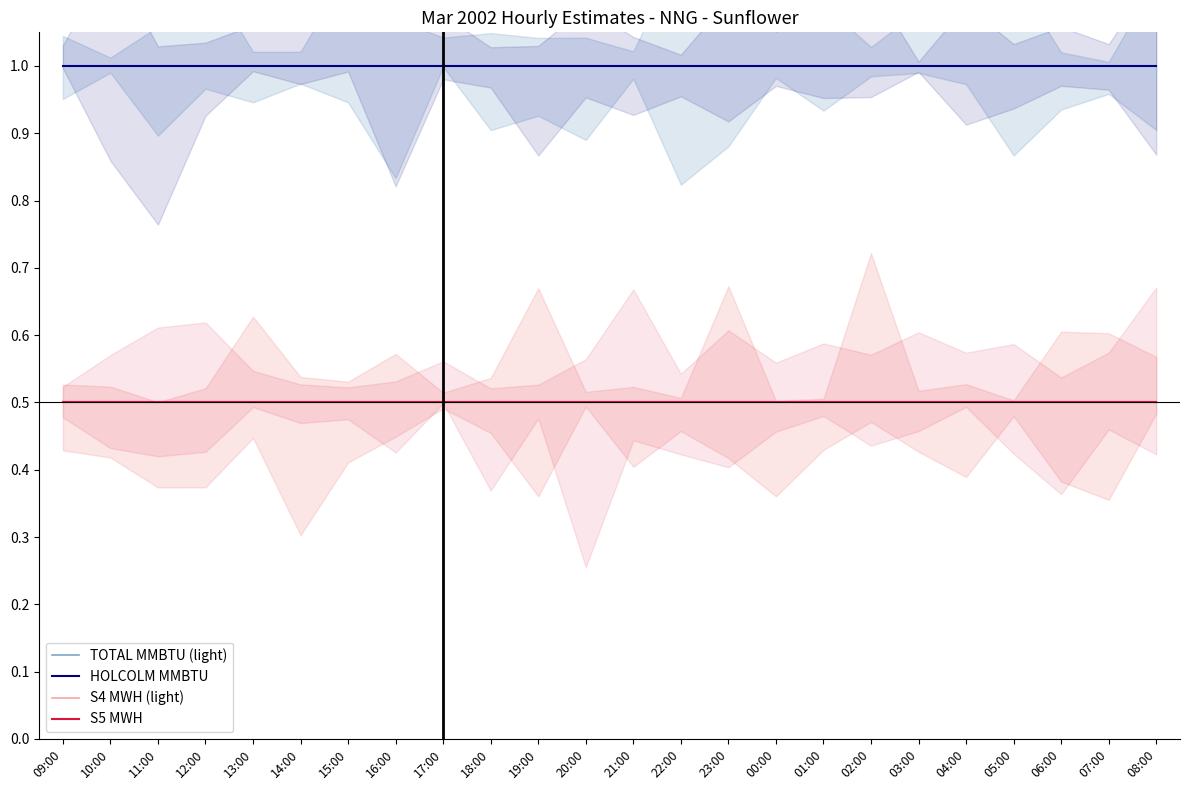

What is the total value across all series at 14:00?

3.0